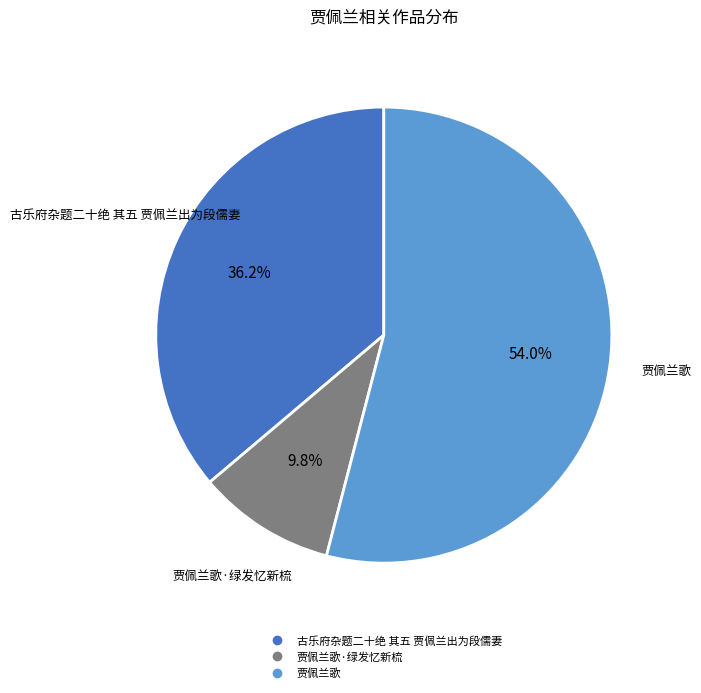

Is there any slice that represents more than half of the pie?

Yes